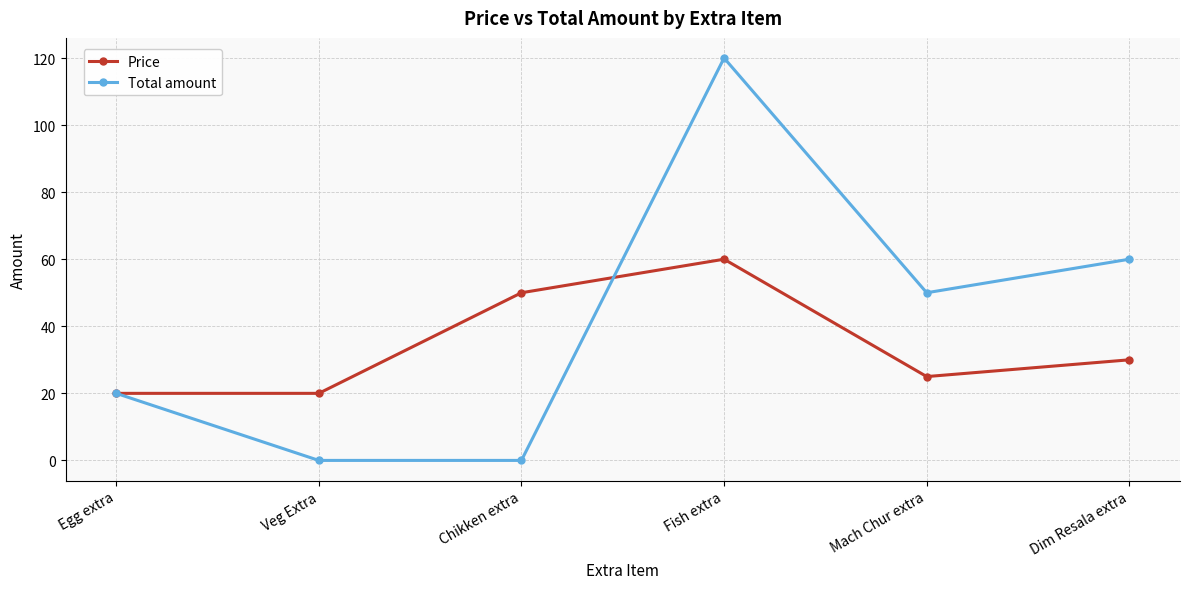

True or false: Total amount has more than 2 interior local peaks.

False